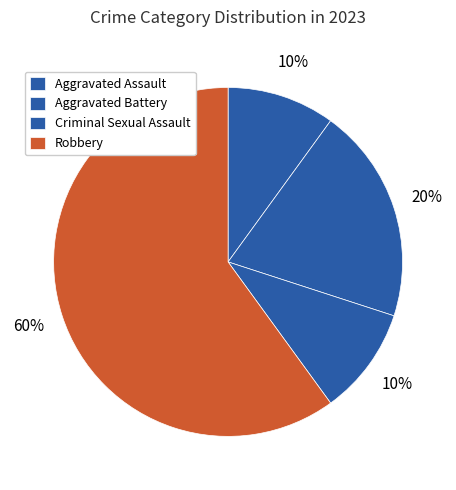

Approximately how many times larger is the value at Aggravated Assault compared to Criminal Sexual Assault?

1.0